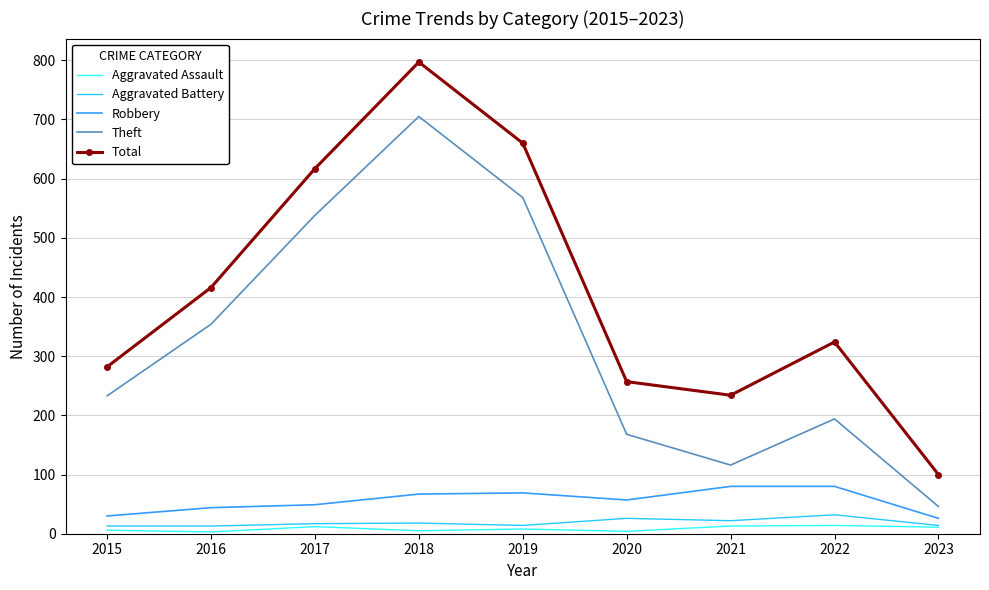

What are all the series names shown in the legend?

Aggravated Assault, Aggravated Battery, Robbery, Theft, Total